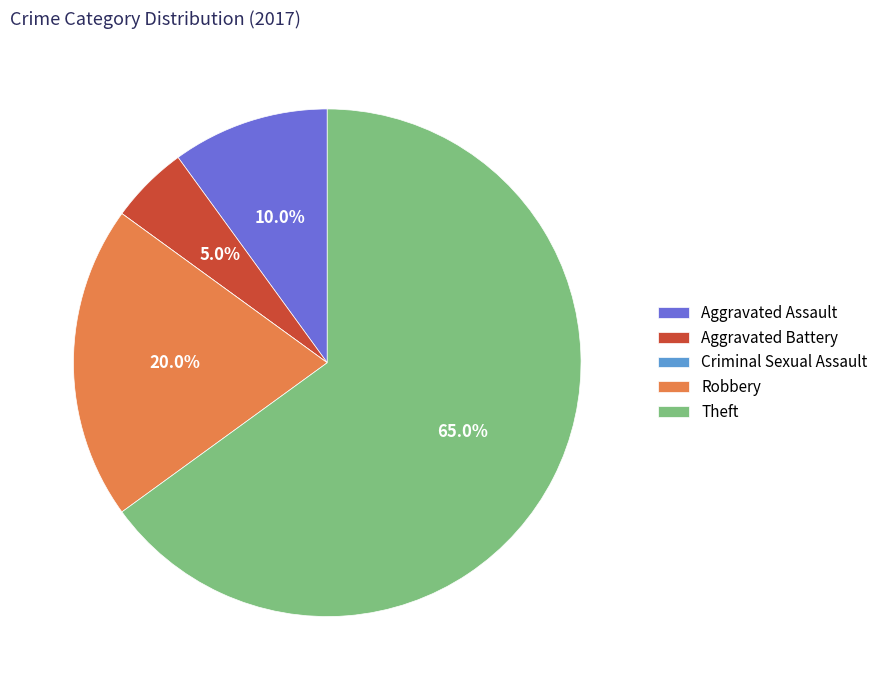

Is Aggravated Assault the majority of the pie?

No